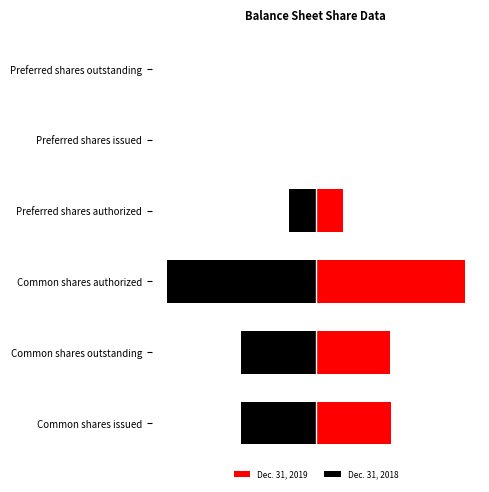

How many negative values does the Dec. 31, 2018 series have?

4